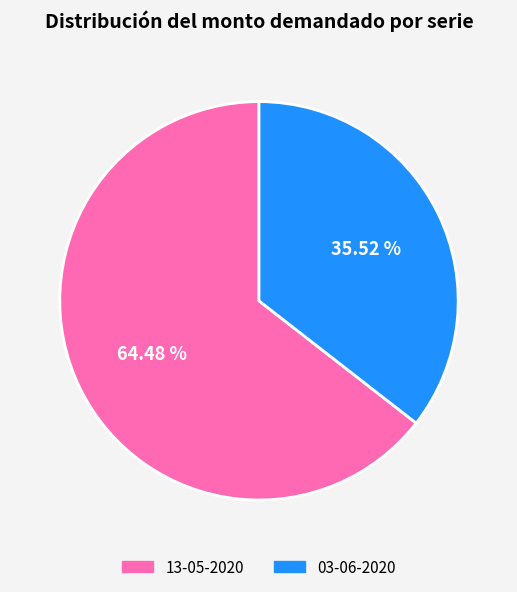

Does any single category account for the majority?

Yes